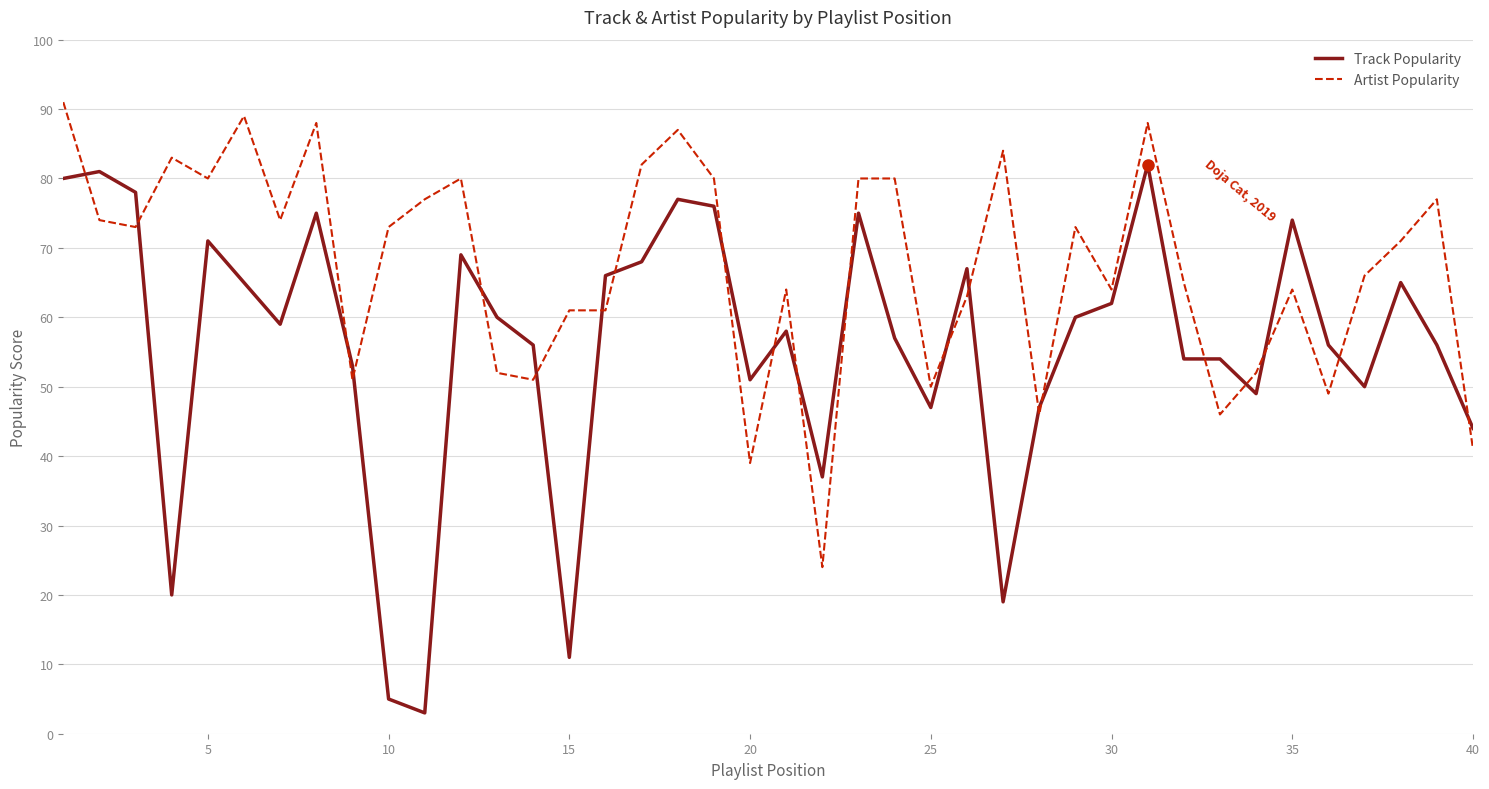

What is the sum of all Track Popularity values?

2237